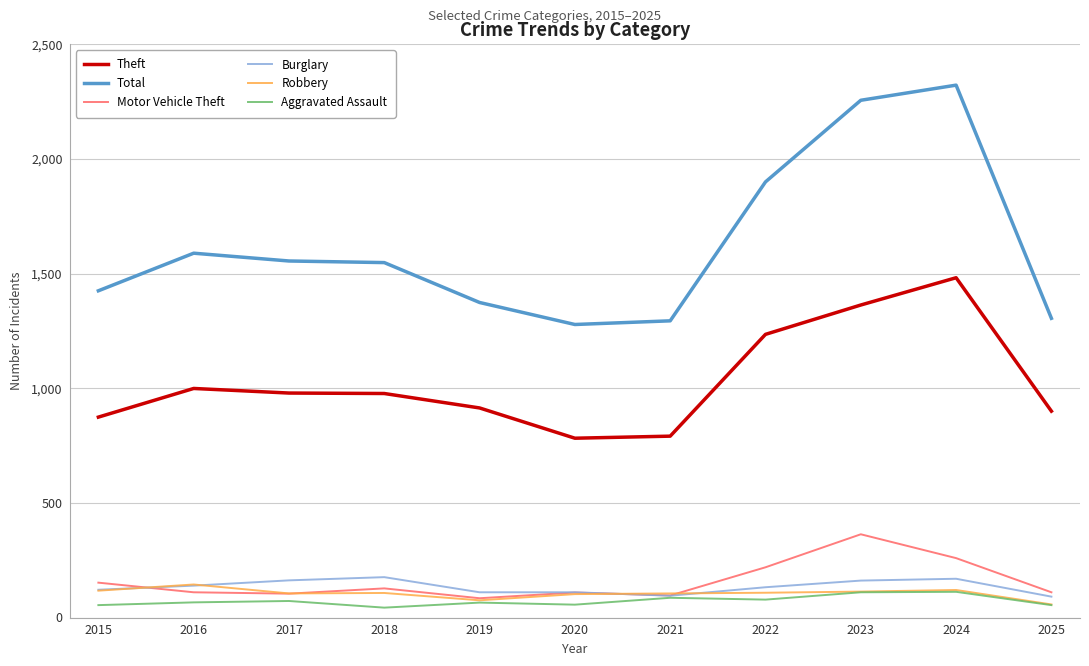

At which category does the chart reach its peak across all series?

2024